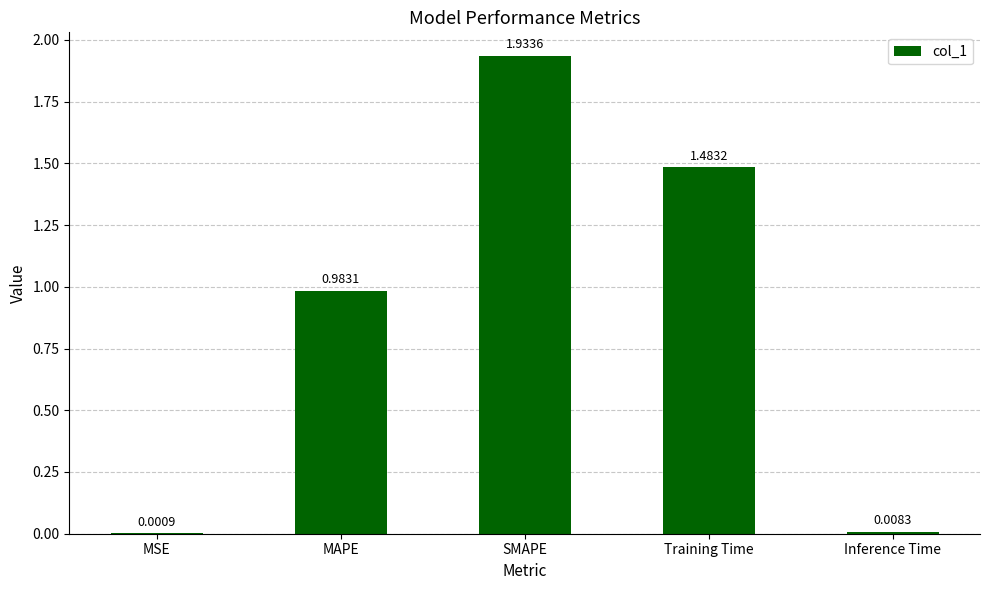

What is the sum of all values?

4.4